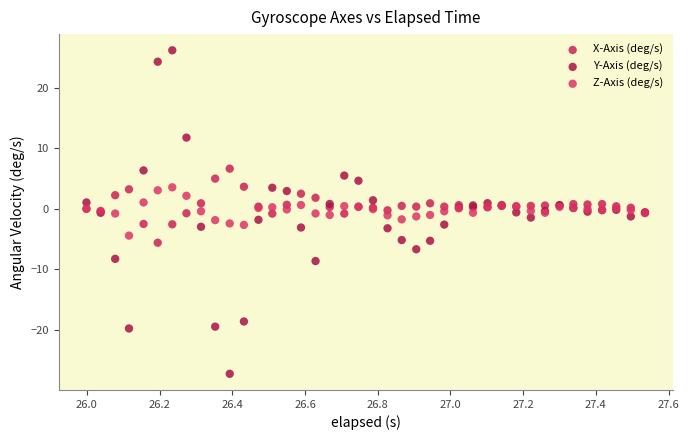

Which series contains the lowest Y value?

Y-Axis (deg/s)